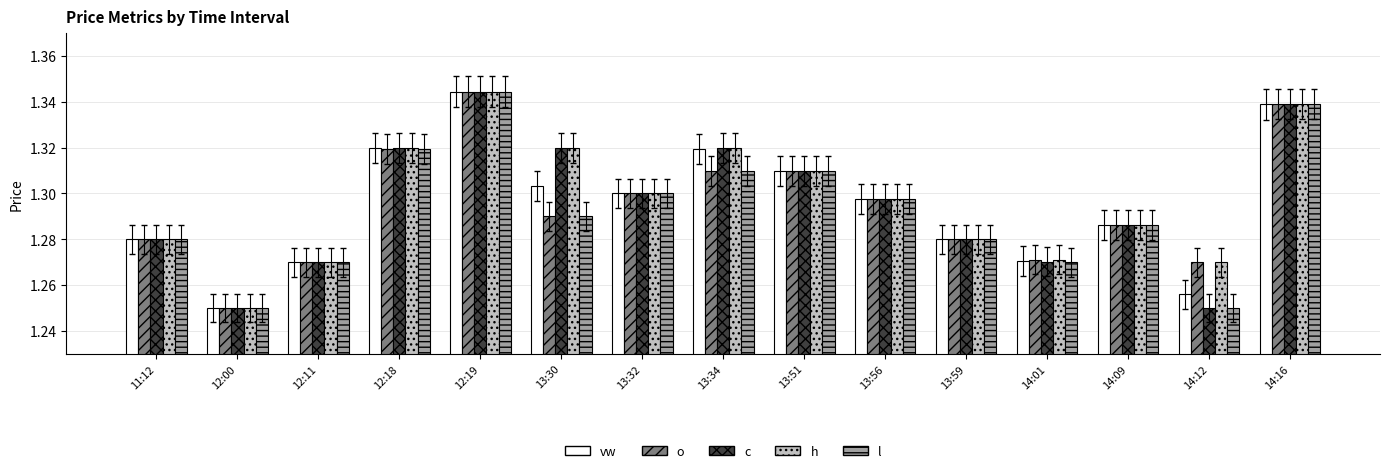

How many data points does each series have?

15